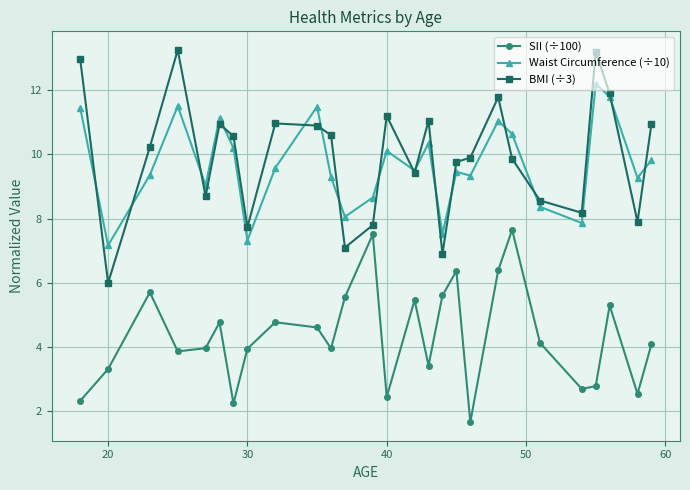

True or false: SII (÷100) and Waist Circumference (÷10) cross at least once.

False